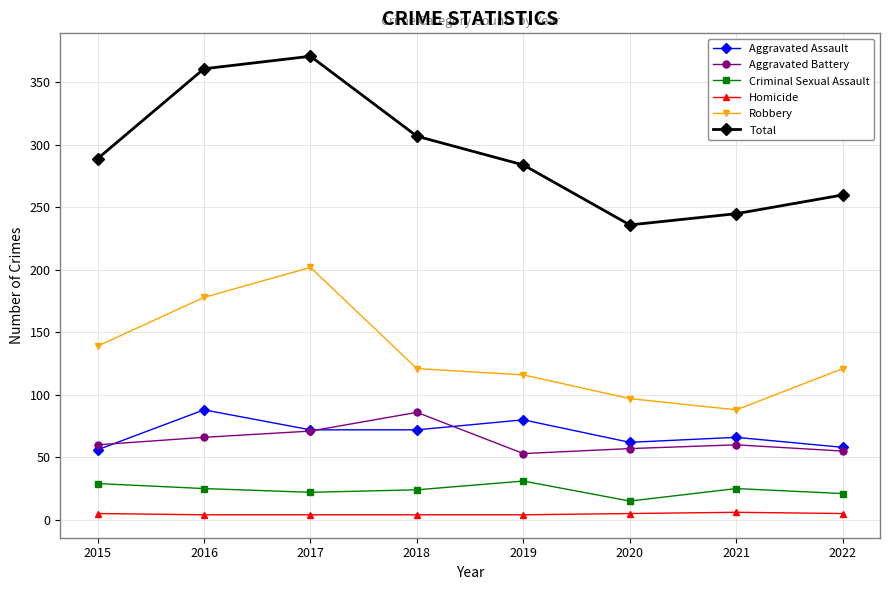

How many lines are shown in the chart?

6